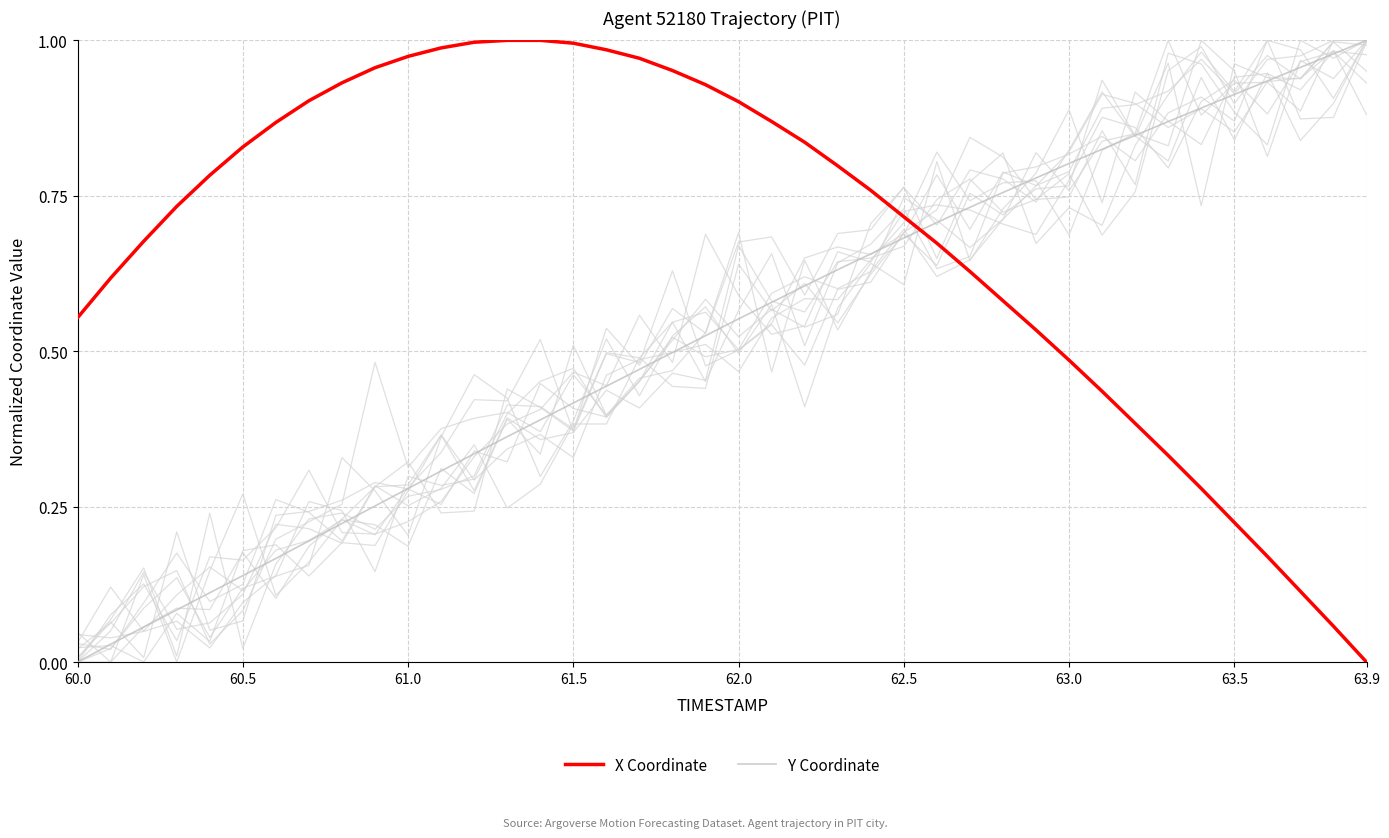

Which series has the largest total across all categories?

X Coordinate